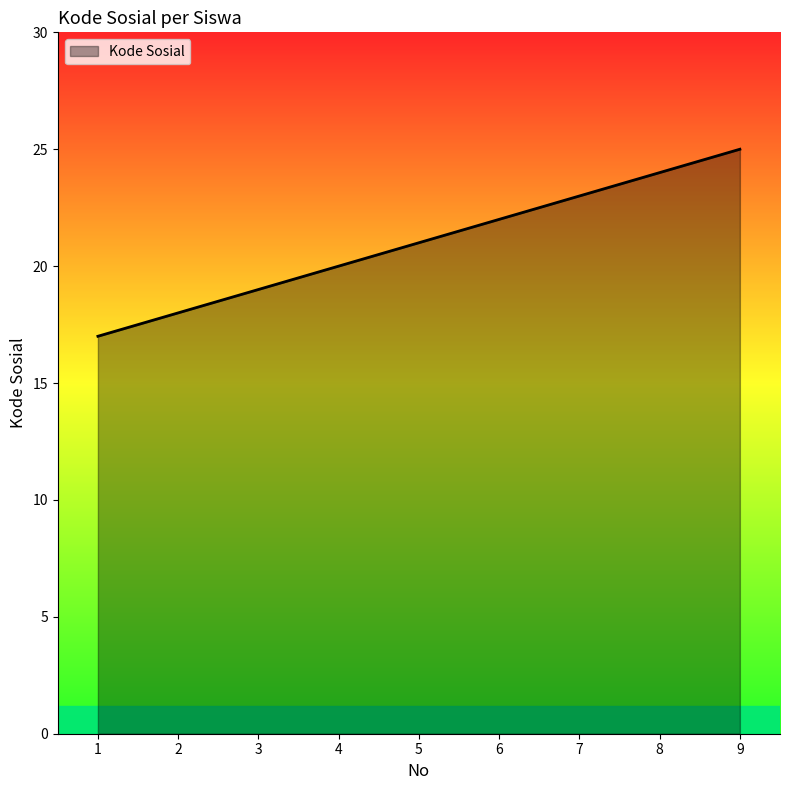

Read the value at 6.

22